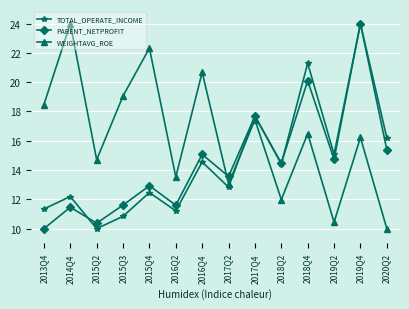

What is the minimum value shown in the chart?

10.0